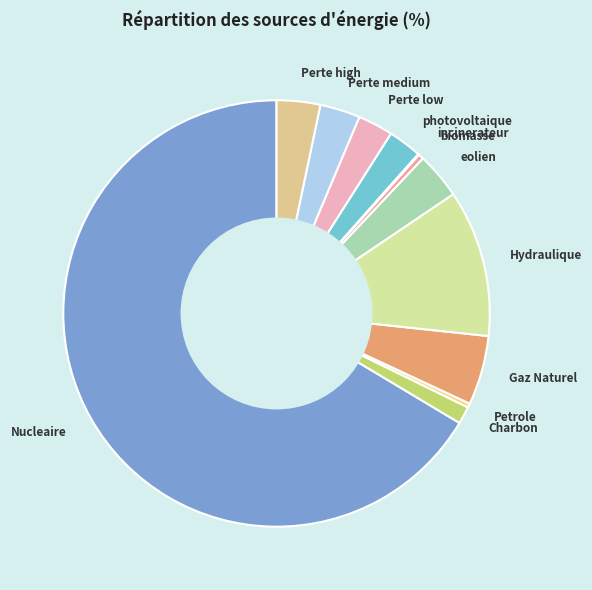

Which category has the biggest portion of the pie?

Nucleaire